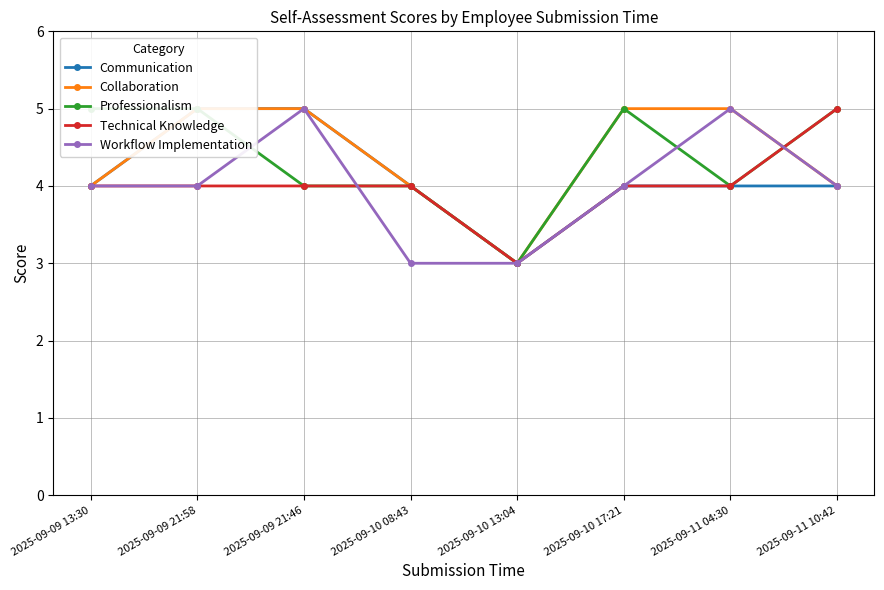

Which category has the highest value across all series?

2025-09-09 21:58